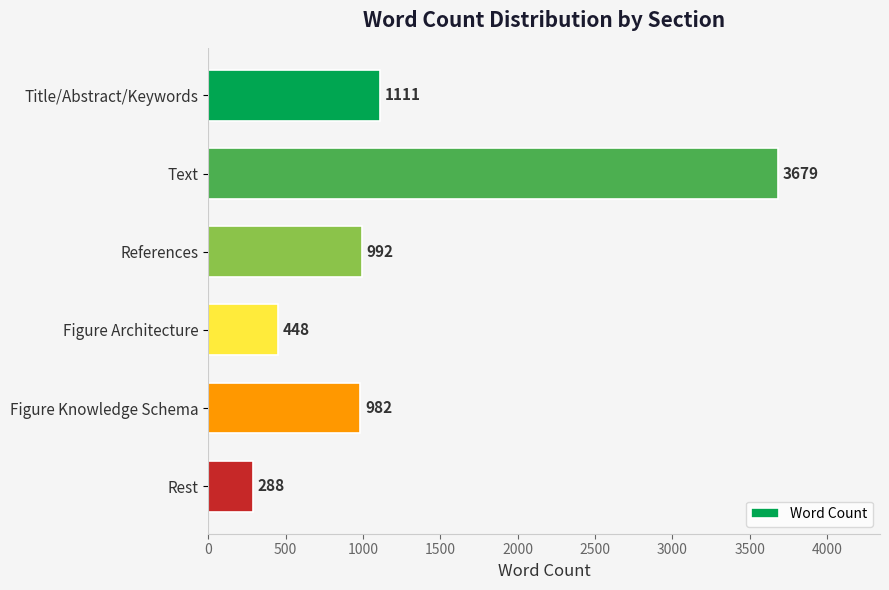

Reading top to bottom, list all the values displayed in this chart.

1111	3679	992	448	982	288